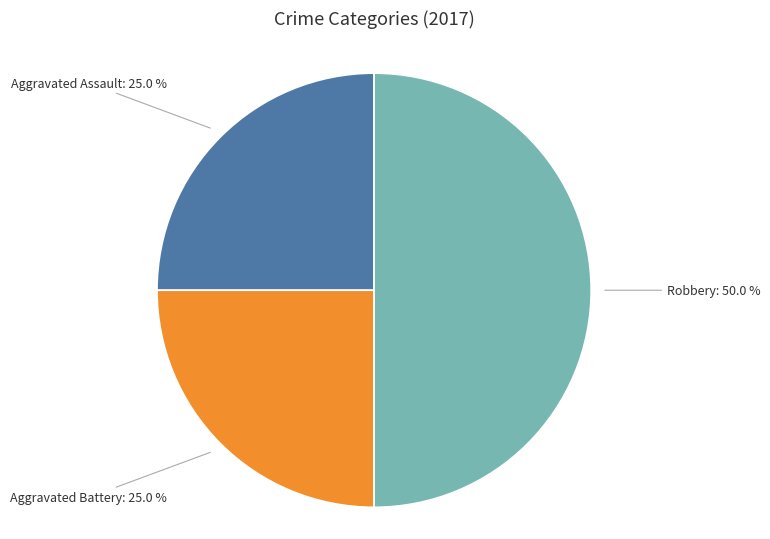

To the nearest percent, what is the difference between the largest and smallest slice percentages?

25%